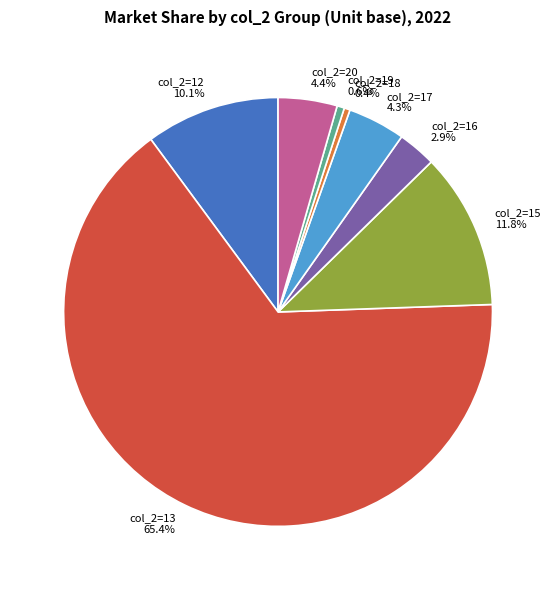

Does any single category account for the majority?

Yes